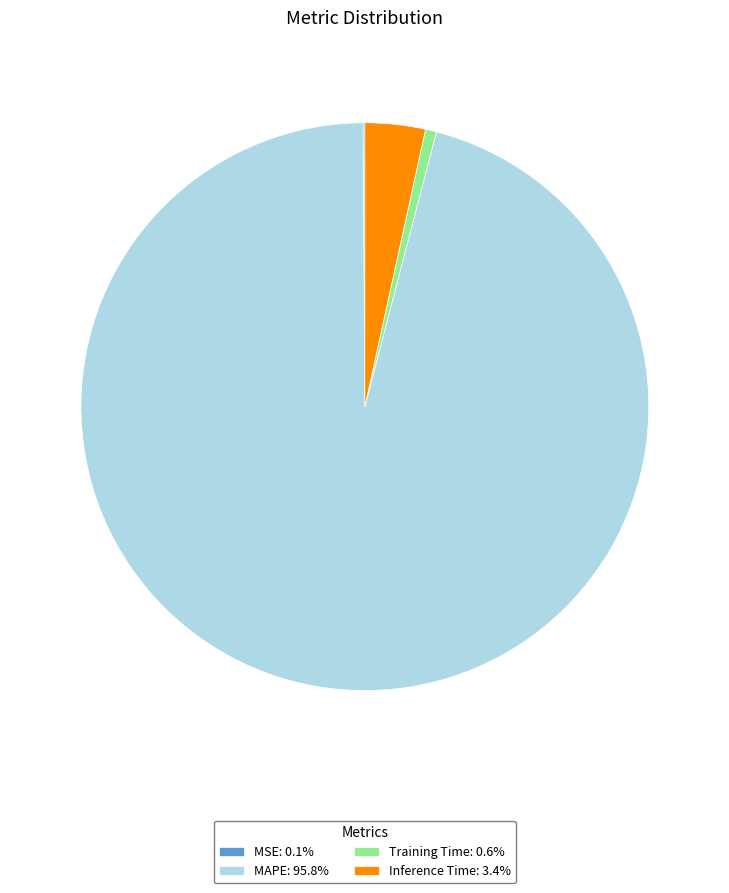

Which category accounts for the majority?

MAPE